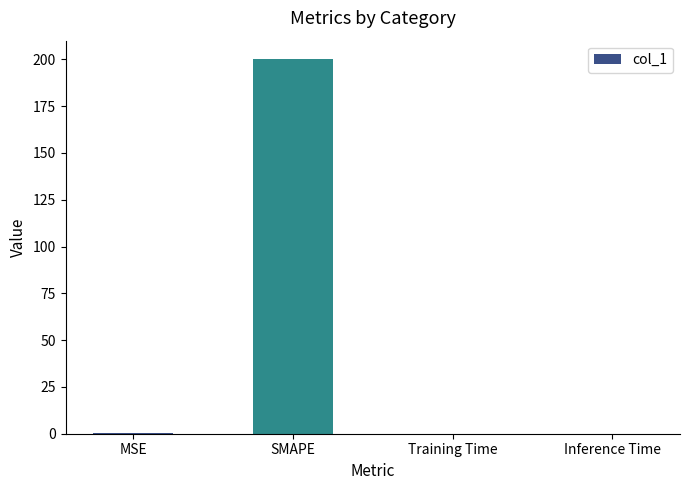

The value at Inference Time is 0.0. True or false?

True